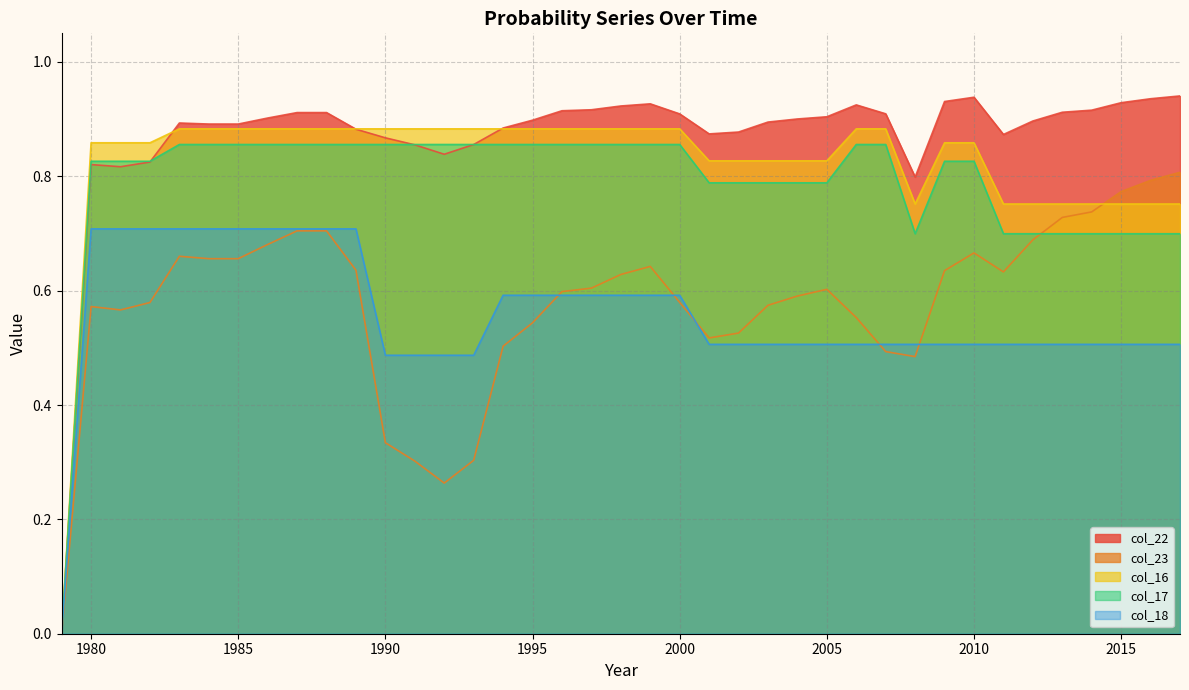

What is the value of the col_18 point at the 19th from the left?

0.6